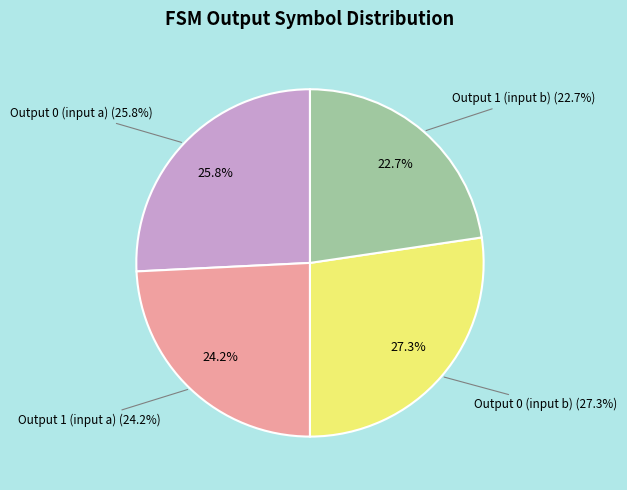

True or false: Output 1 (input b) accounts for 17% of the total.

False